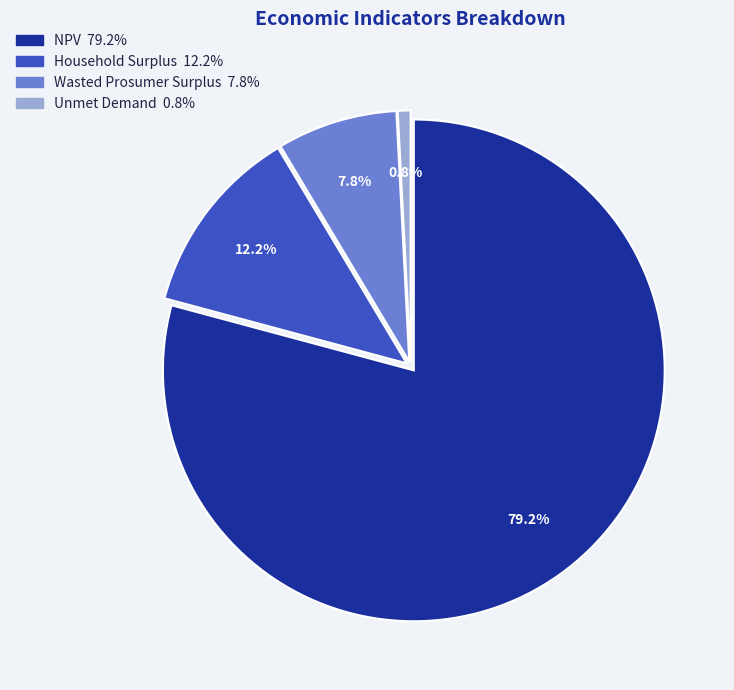

Count the number of slices in the pie.

4